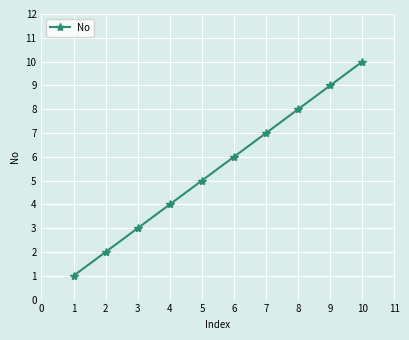

What is the difference between the maximum and minimum values?

9